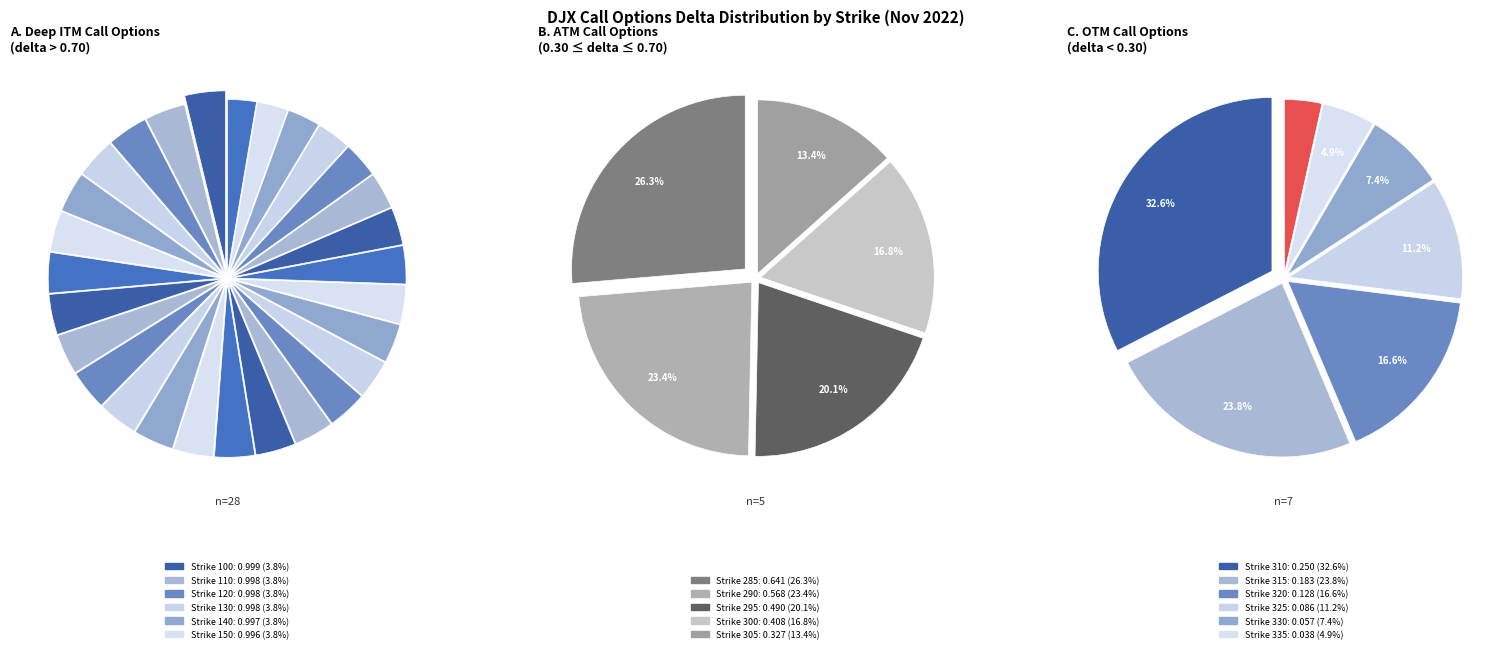

Do 335 and 330 together represent more than half of the pie?

No